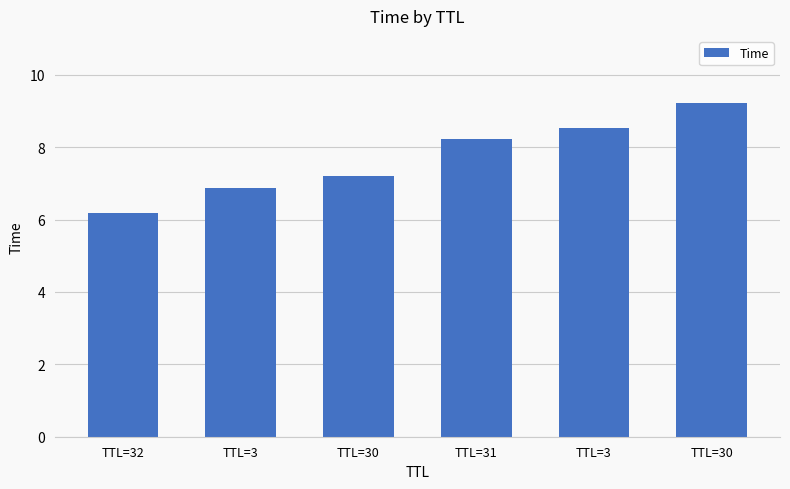

Does the chart contain any negative values?

No